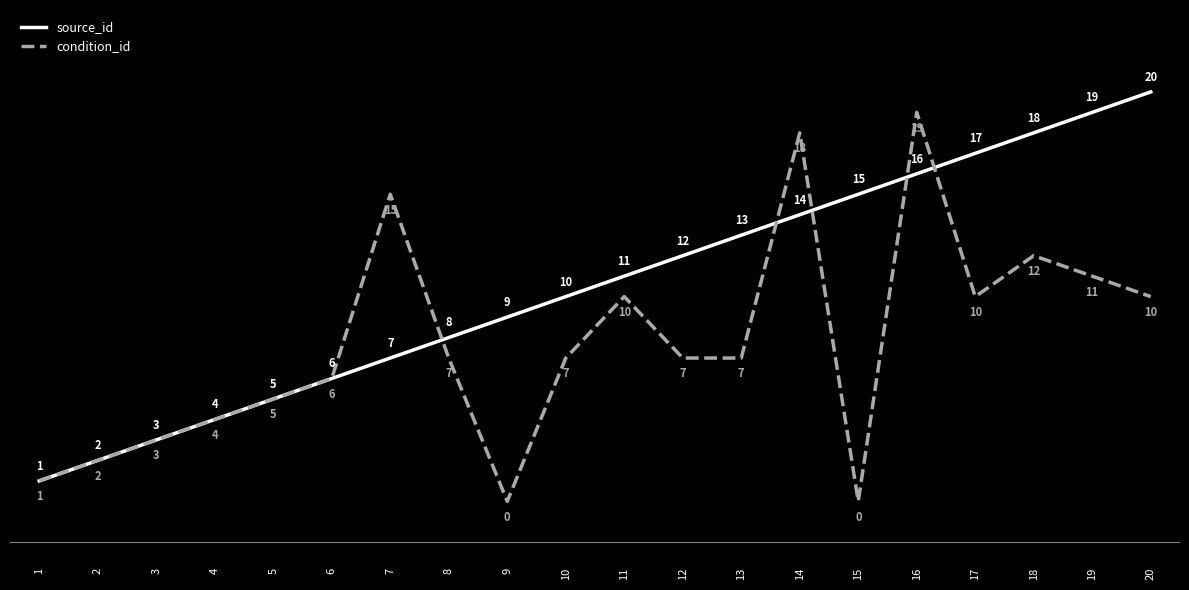

What is the greatest value displayed?

20